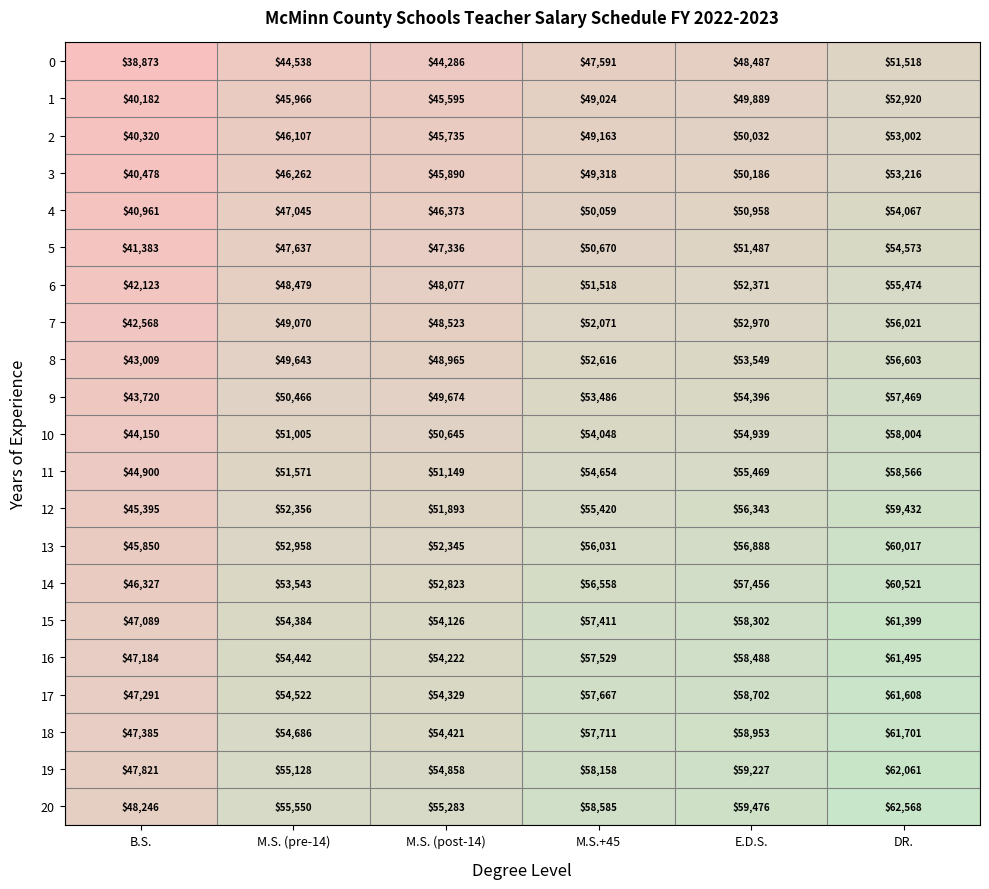

Which series changed the most between M.S. (post-14) and M.S.+45?

9